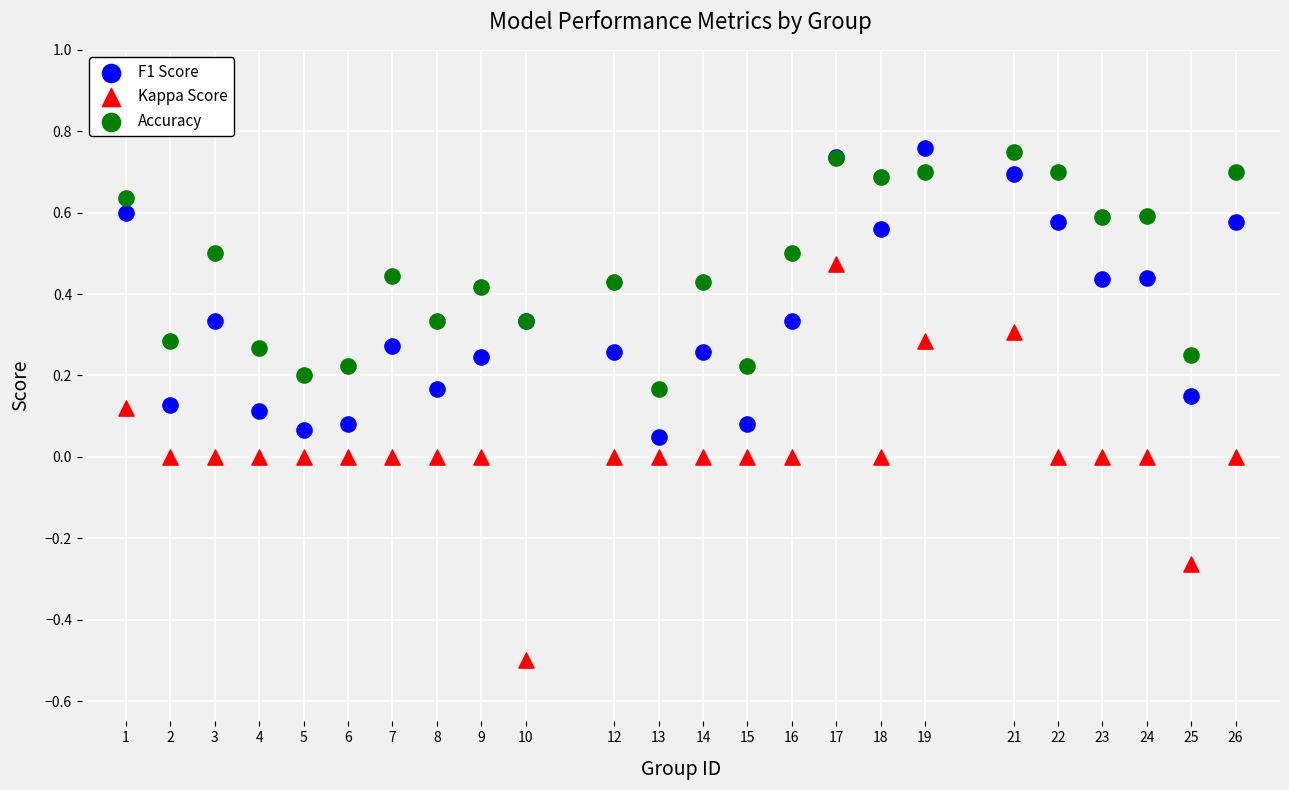

What are all the series names shown in the legend?

F1 Score, Kappa Score, Accuracy